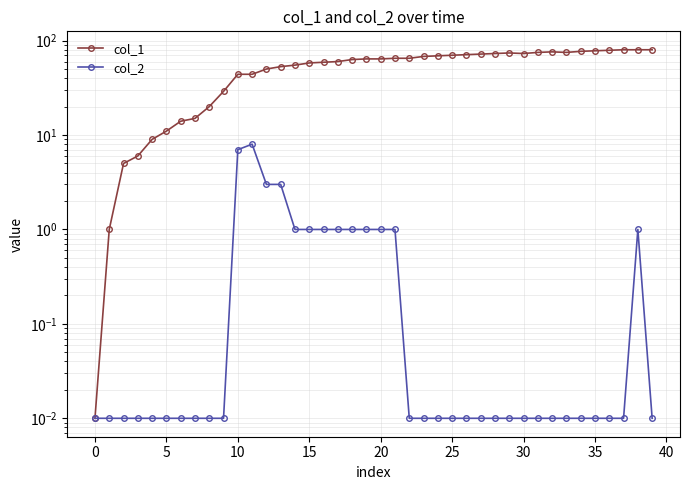

How many data points in col_1 are less than 64?

19